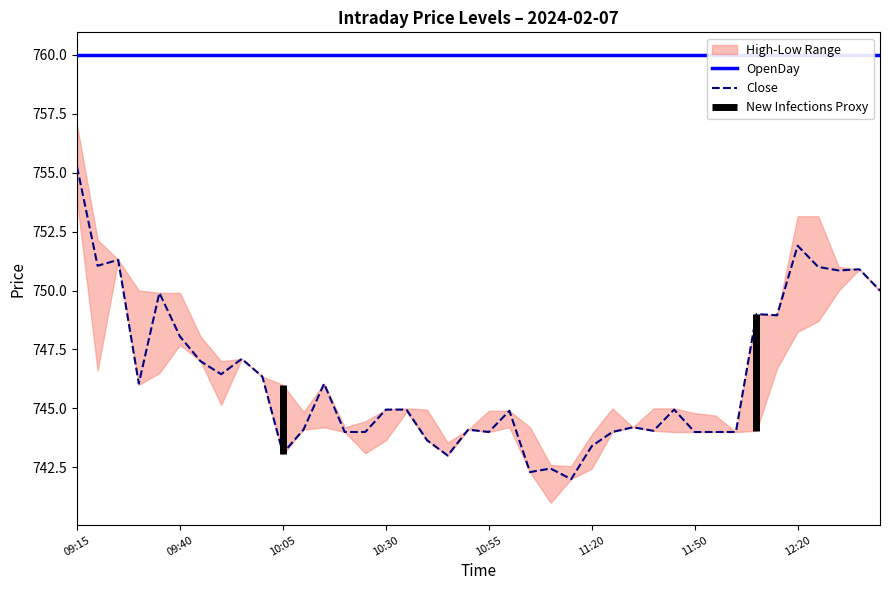

At which label does OpenDay reach its minimum?

09:15